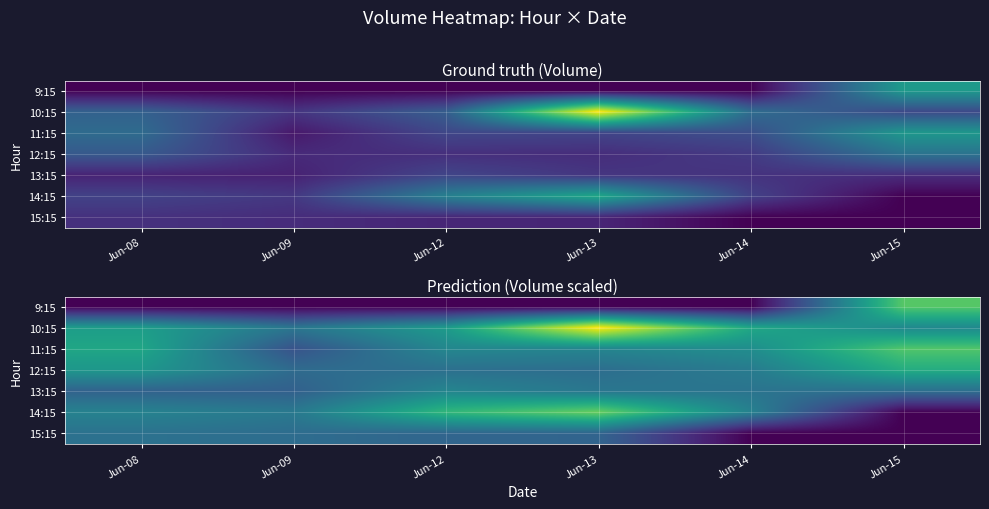

Where does the 10:15 series first go above 733?

Jun-08